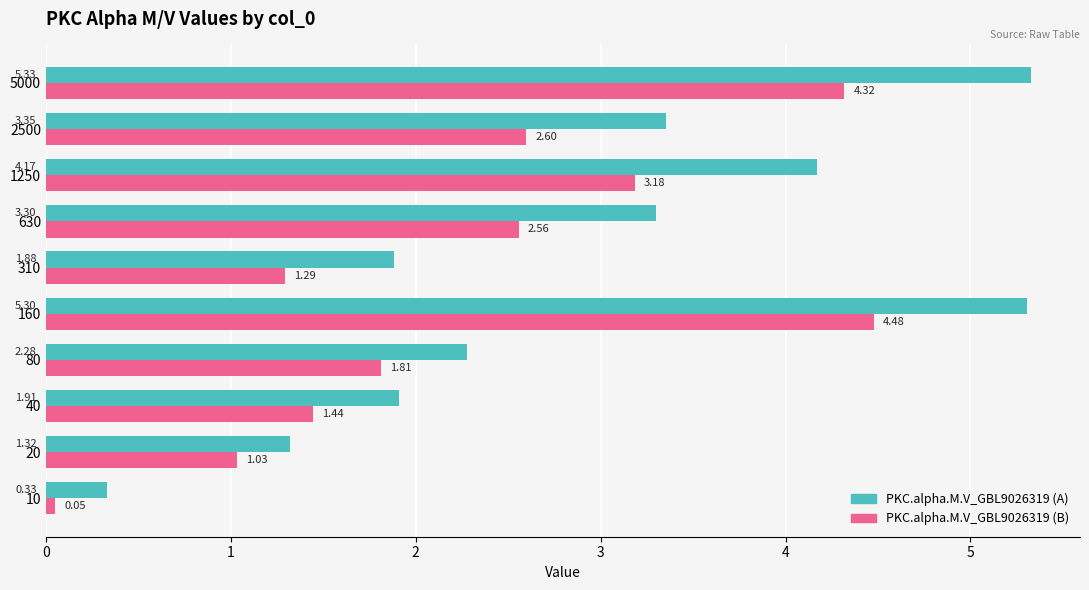

Which series changed the most between 160 and 1250?

PKC.alpha.M.V_GBL9026319 (B)